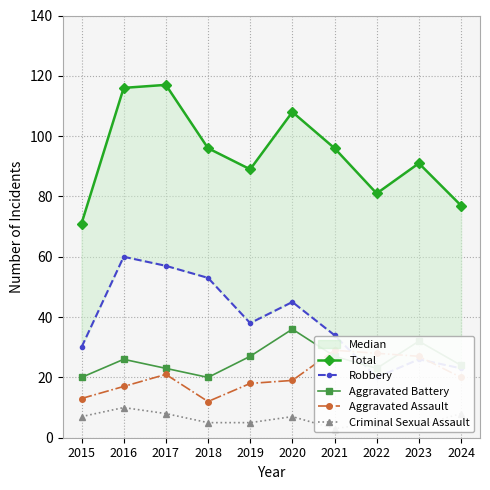

At which category does Total reach its first local valley?

2019